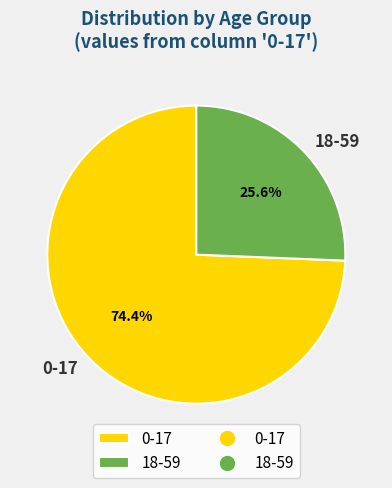

Does 0-17 account for over 50% of the chart?

Yes